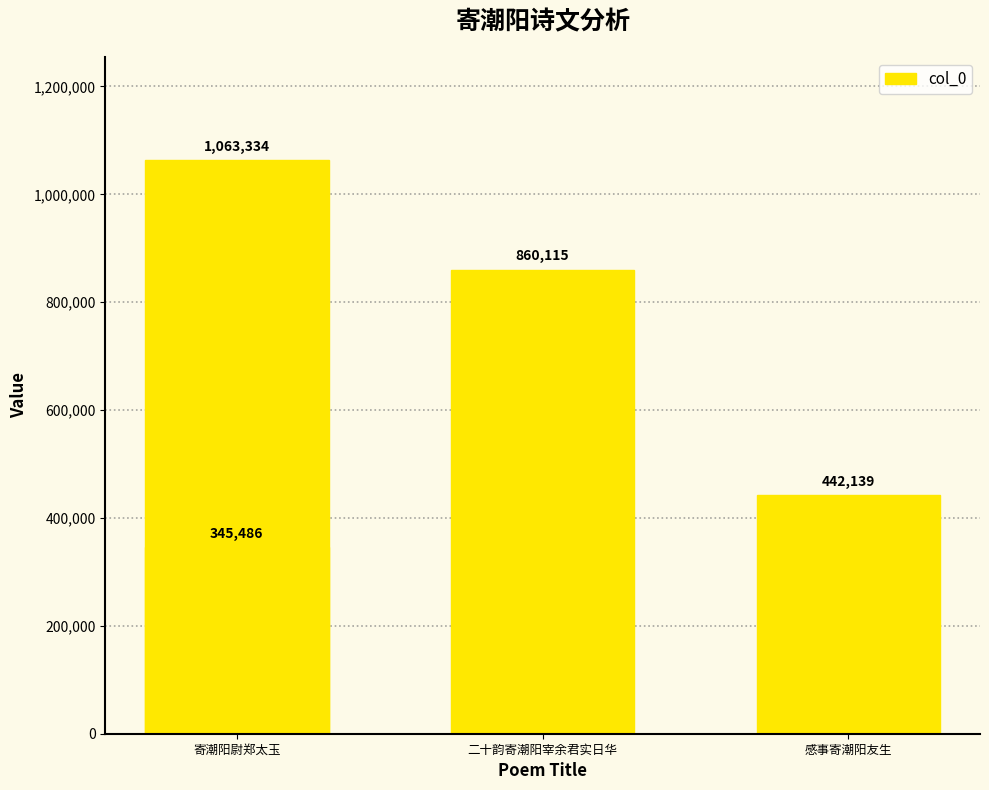

What is the greatest value displayed?

1063334